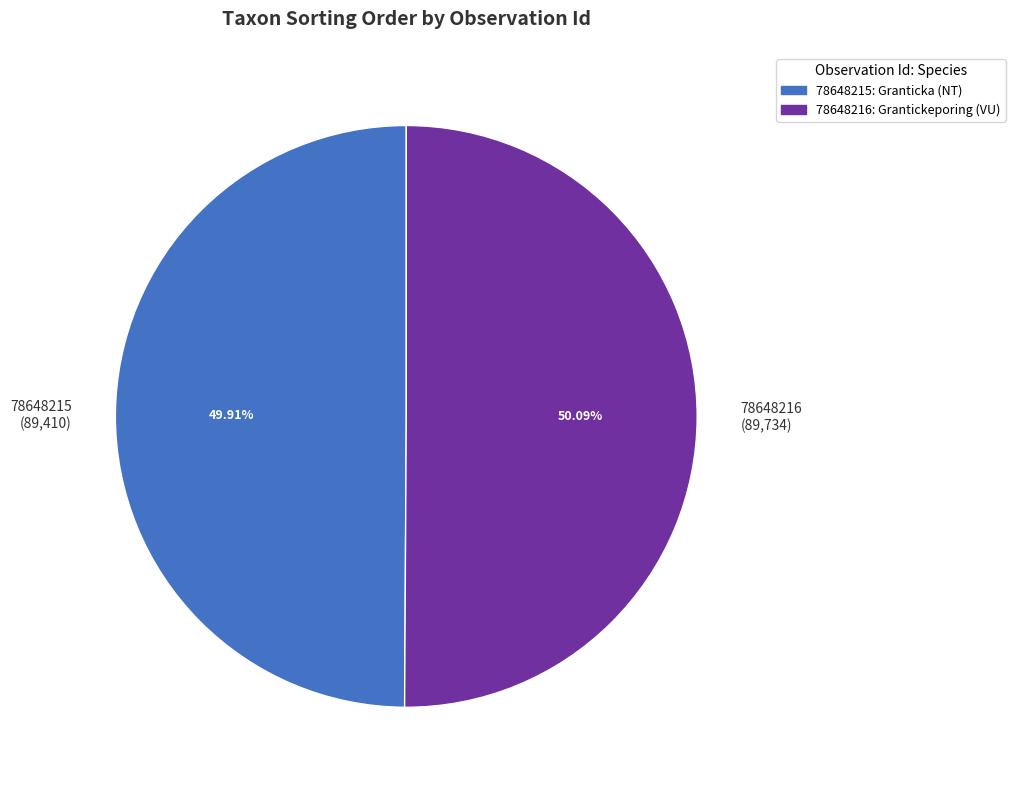

What percentage is the 78648215 slice, to the nearest percent?

50%